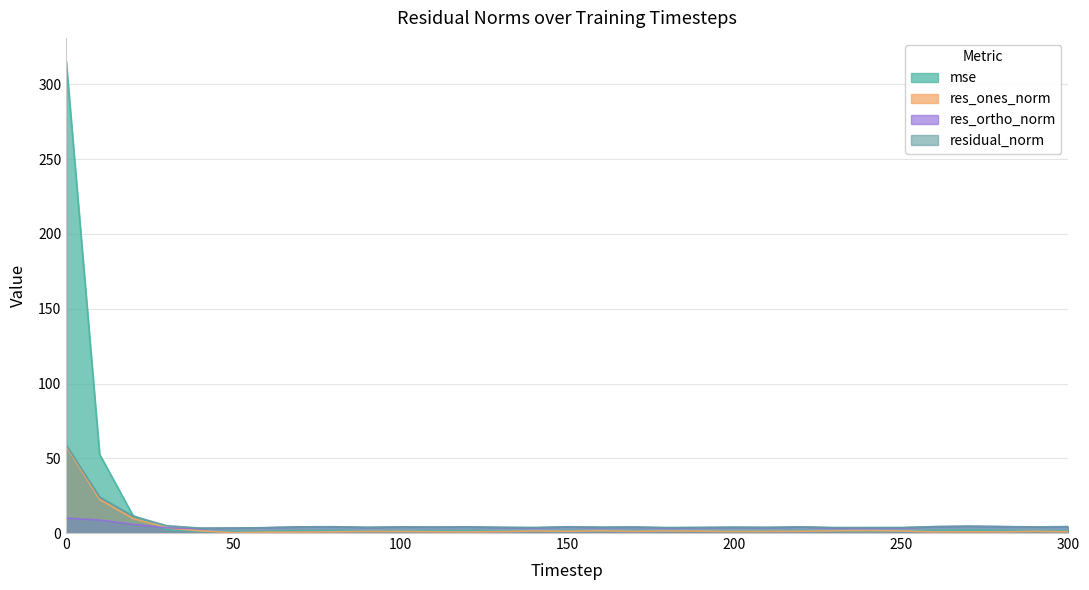

What is the minimum value shown in the chart?

0.2